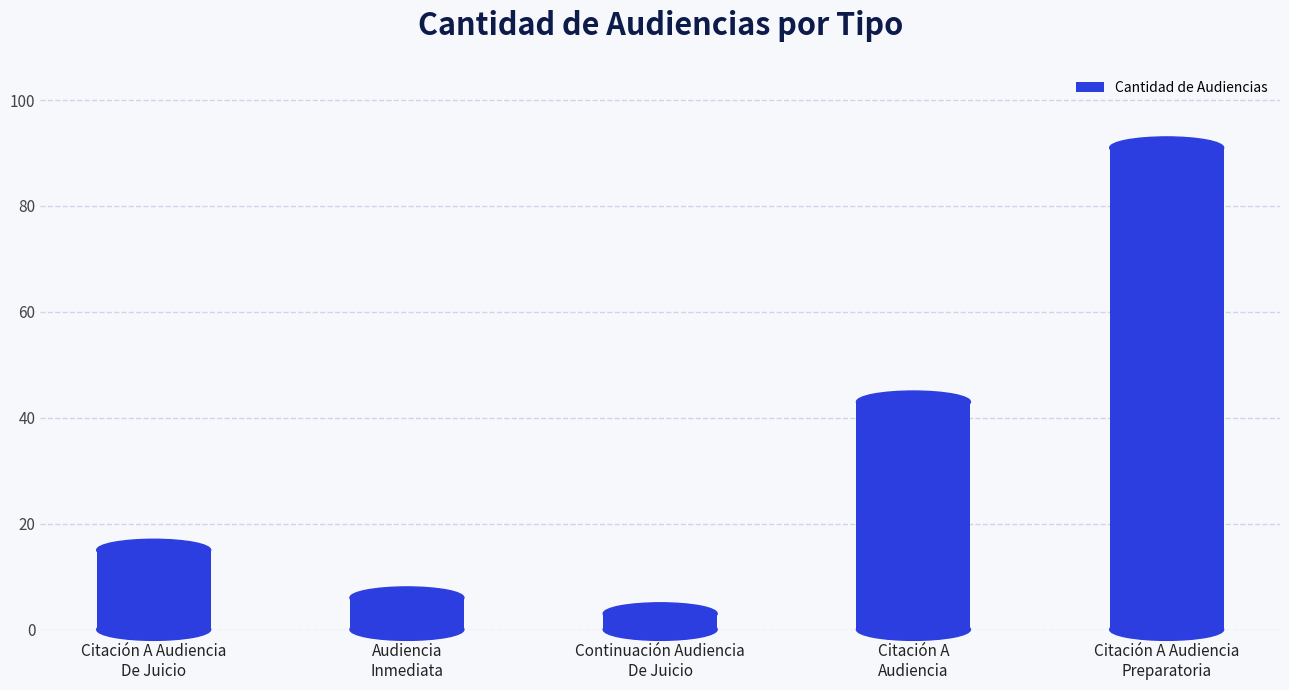

Rank the categories by value from highest to lowest.

Citación A Audiencia
Preparatoria, Citación A
Audiencia, Citación A Audiencia
De Juicio, Audiencia
Inmediata, Continuación Audiencia
De Juicio